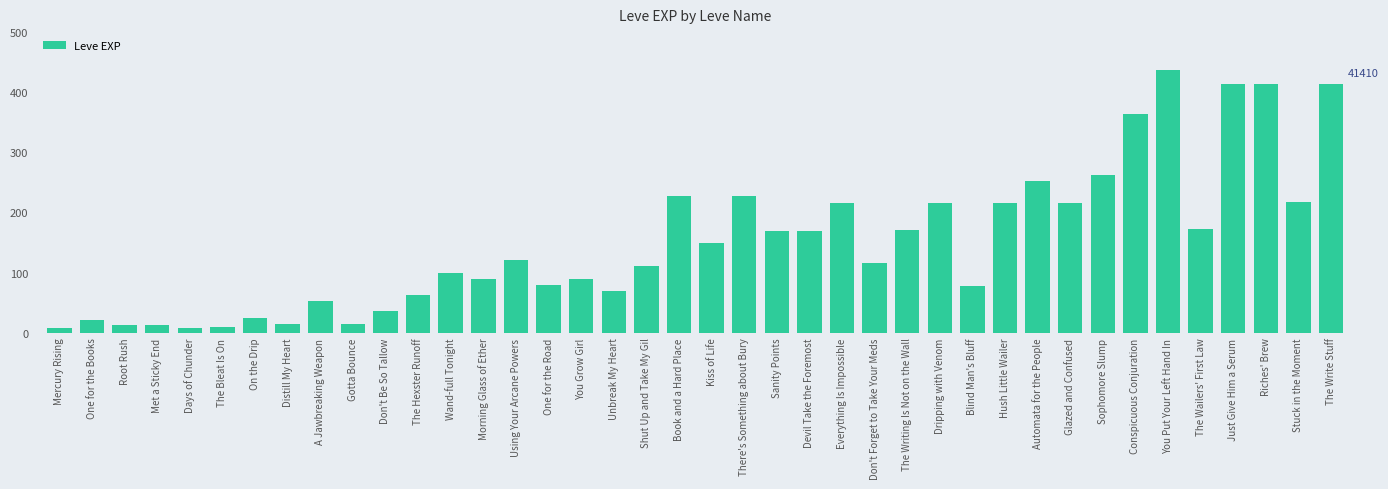

At which category does the chart reach its peak across all series?

You Put Your Left Hand In